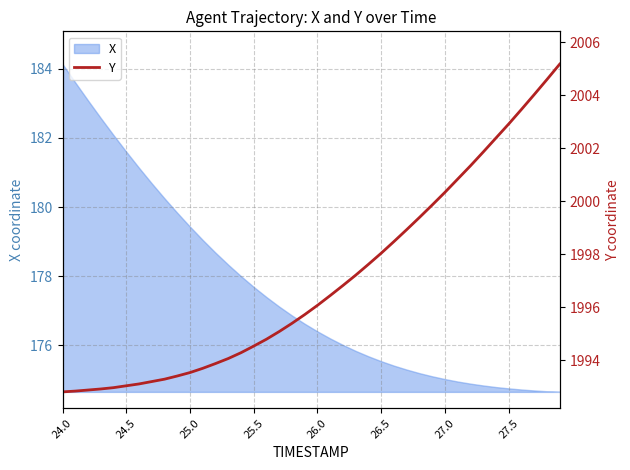

What is the minimum value for X?

174.7